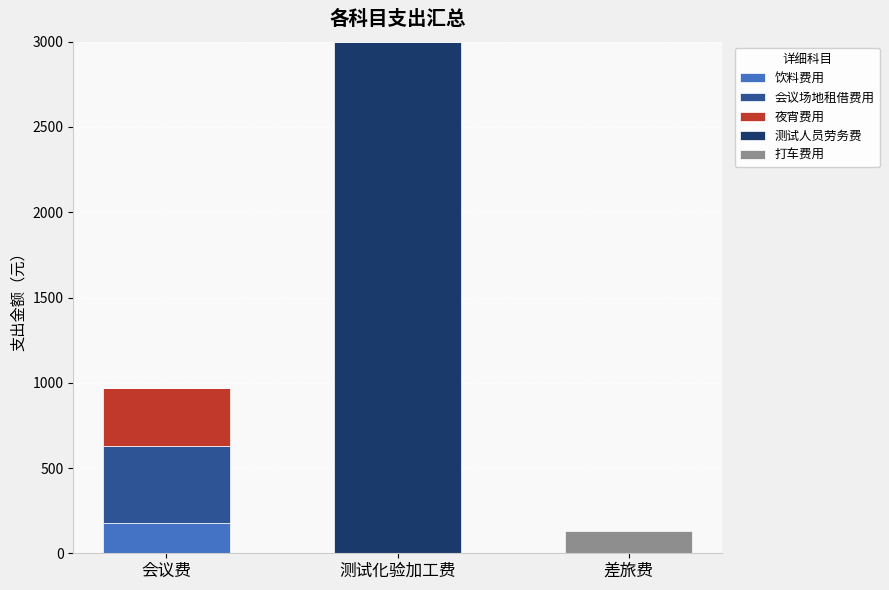

What is the maximum value for 饮料费用?

180